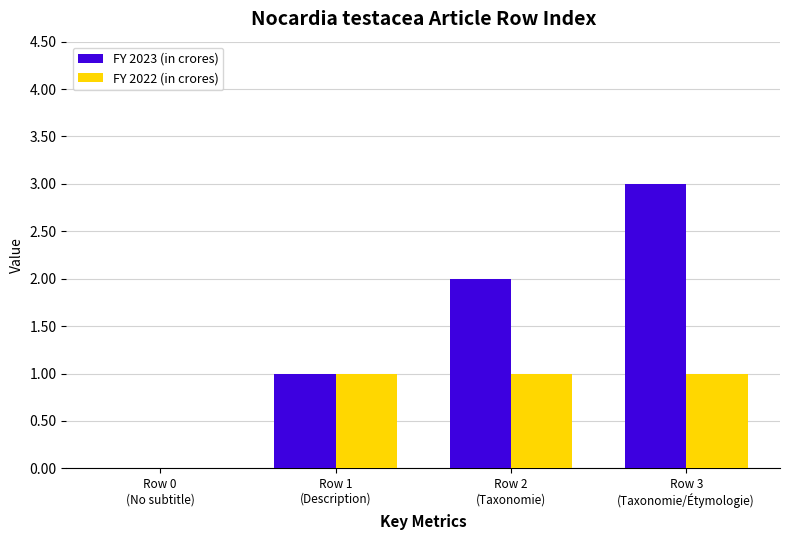

Which series has the largest total across all categories?

FY 2023 (in crores)